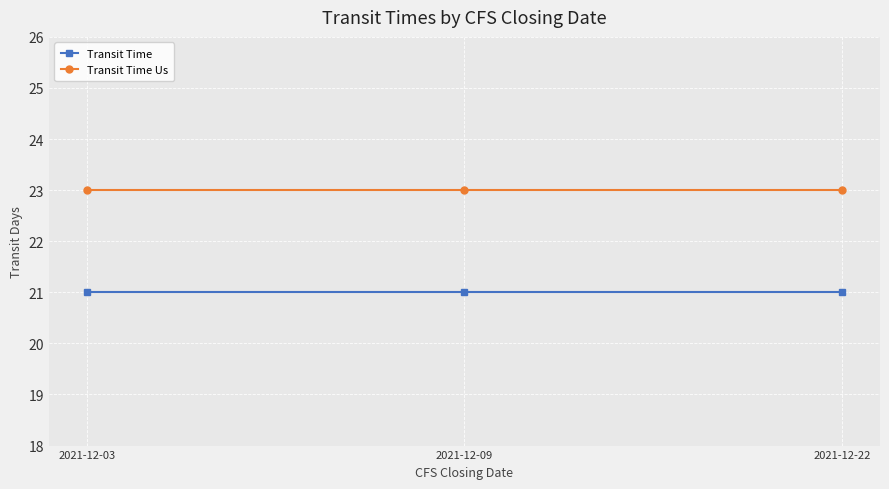

True or false: Transit Time Us has a value of 6 at 2021-12-09.

False